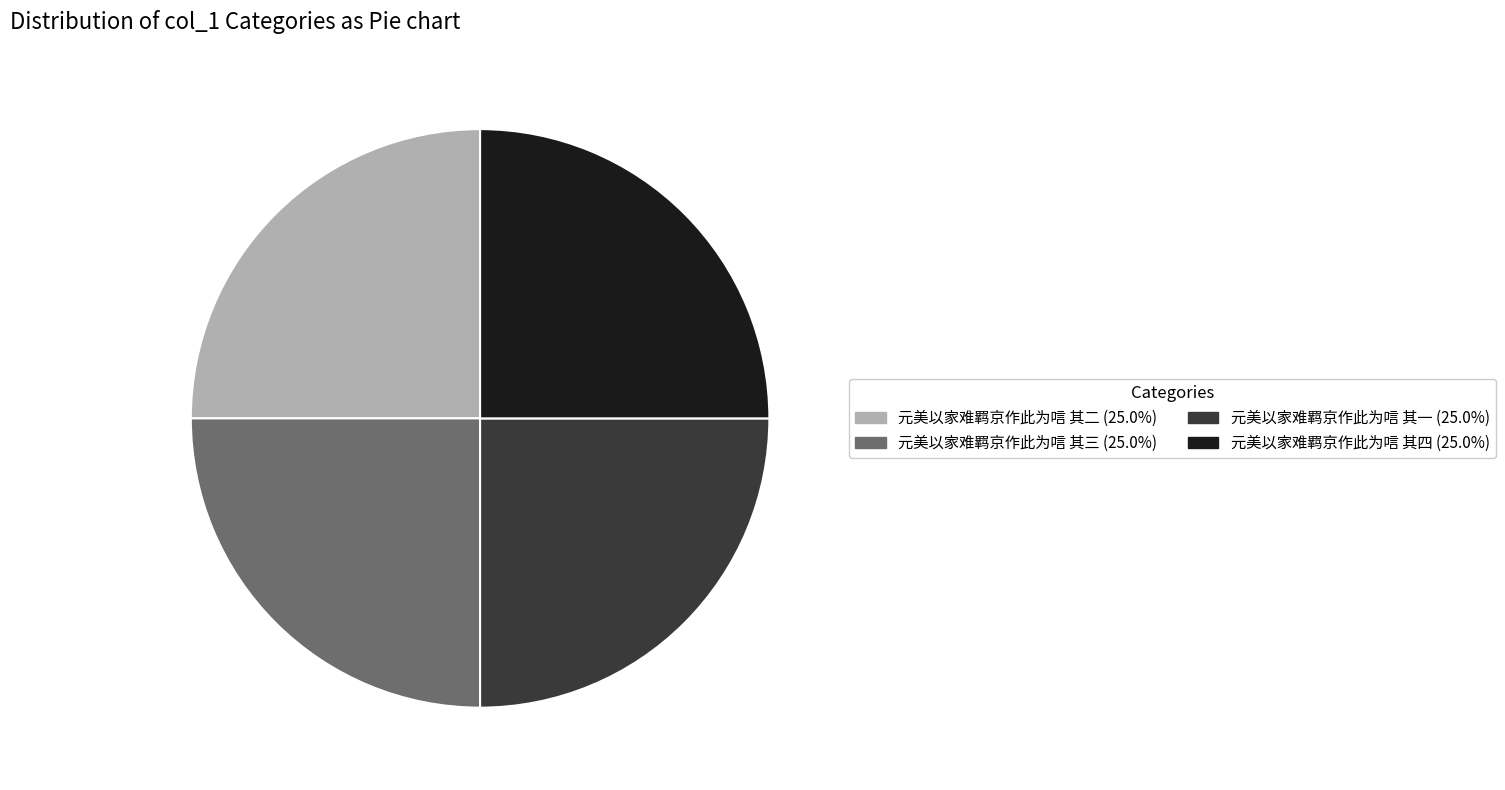

What is the ratio of the value at 元美以家难羁京作此为唁 其三 to the value at 元美以家难羁京作此为唁 其四?

1.0